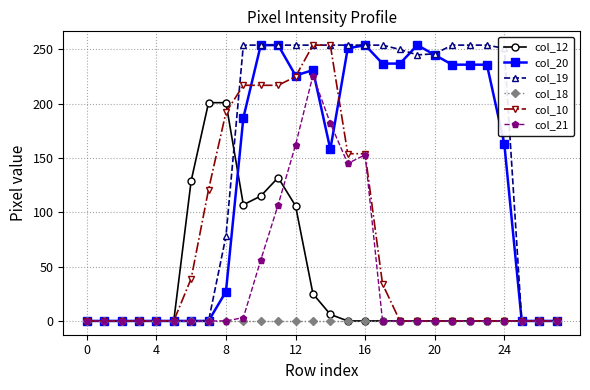

Which series has the largest total across all categories?

col_19